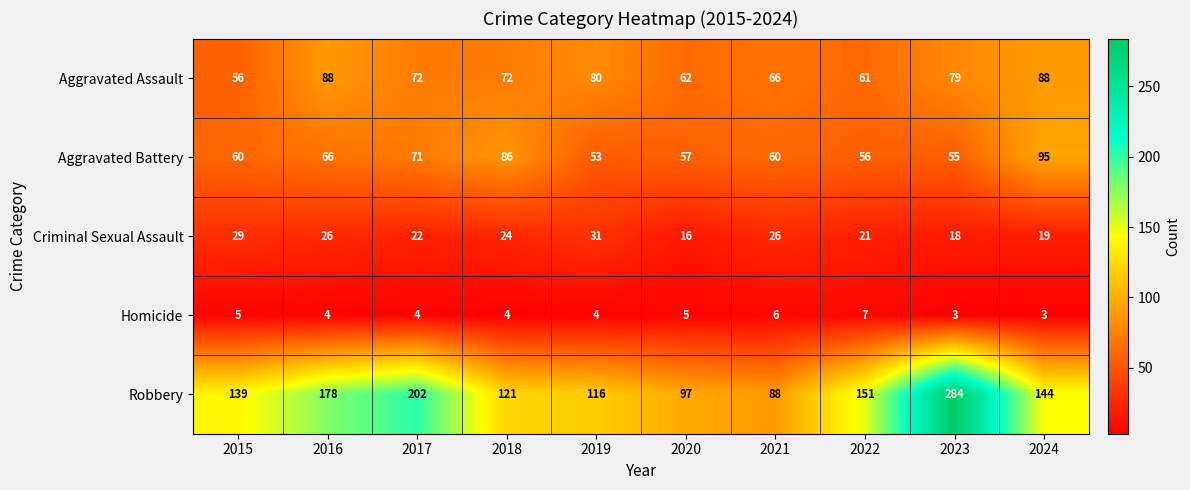

At how many categories does at least one series exceed 11?

10